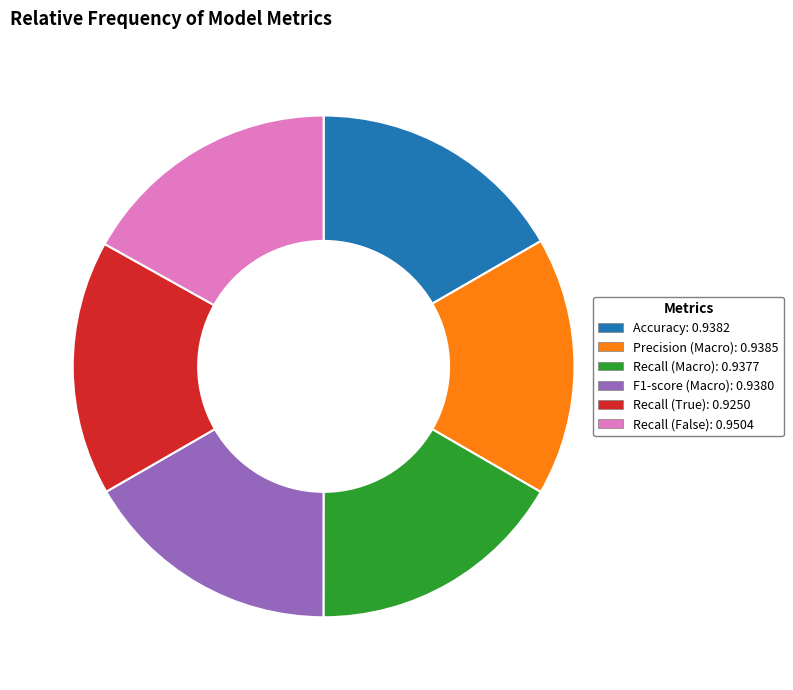

Is F1-score (Macro) the majority of the pie?

No